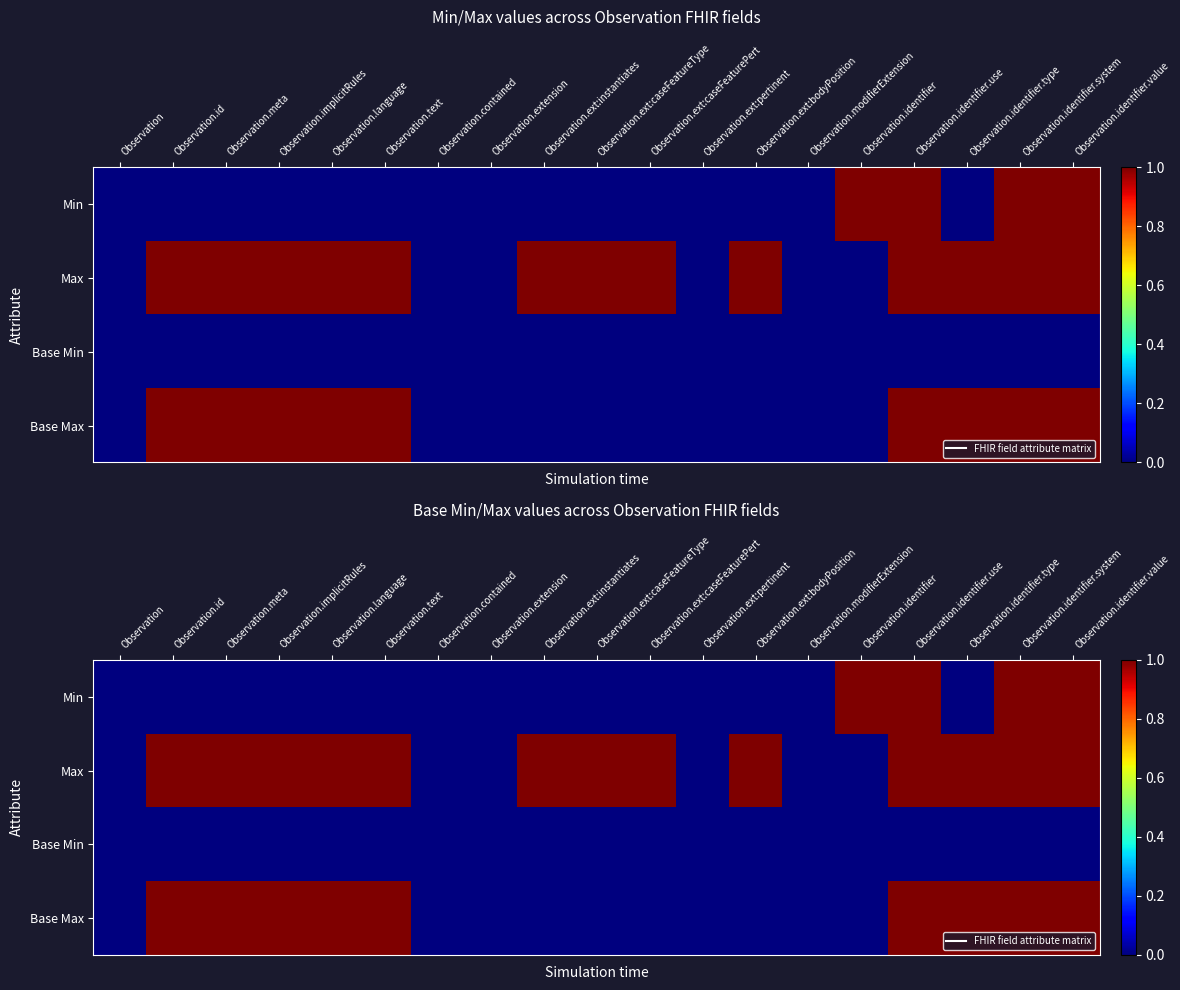

What is the total value across all series at Observation.text?

2